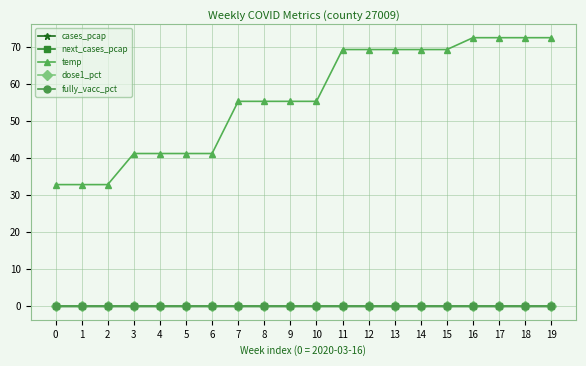

Is this an area chart (filled region under the line)?

No